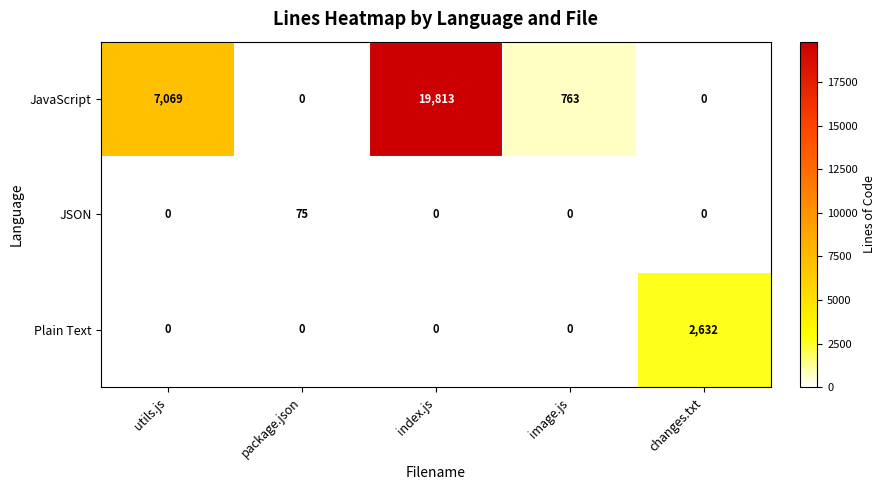

How many values in JSON are above zero?

1